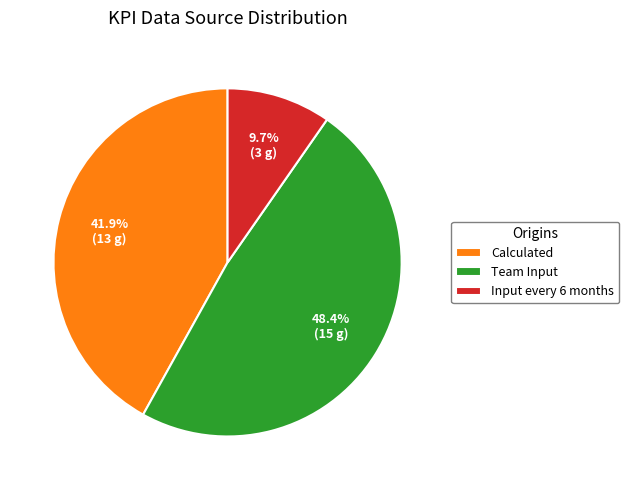

Does Team Input represent more than half of the total?

No